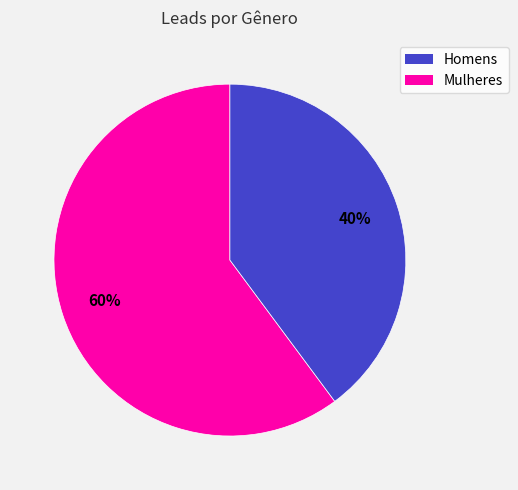

Count the number of slices in the pie.

2